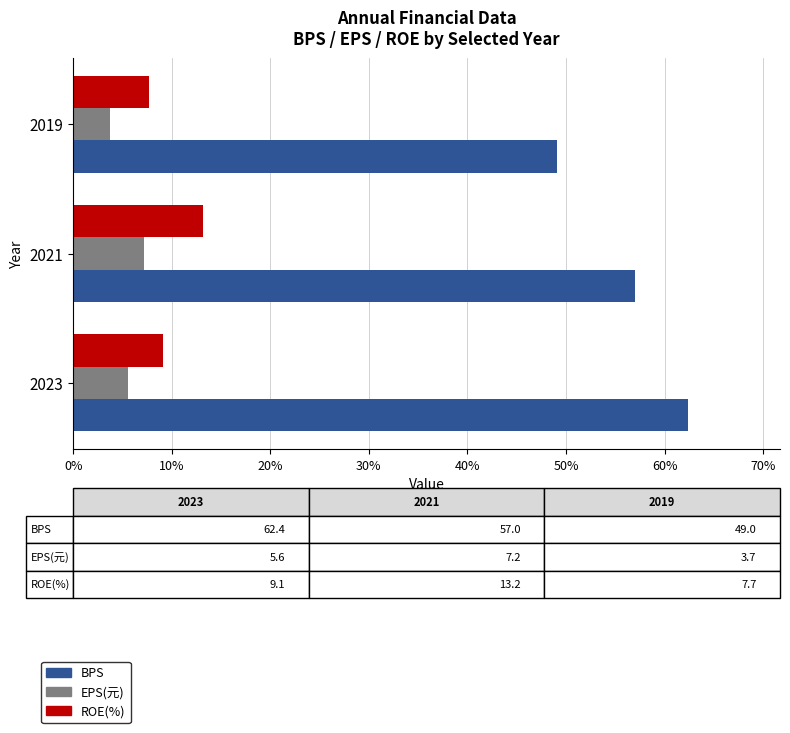

Is the value of EPS(元) at 2023 greater than the value of ROE(%) at 2023?

No